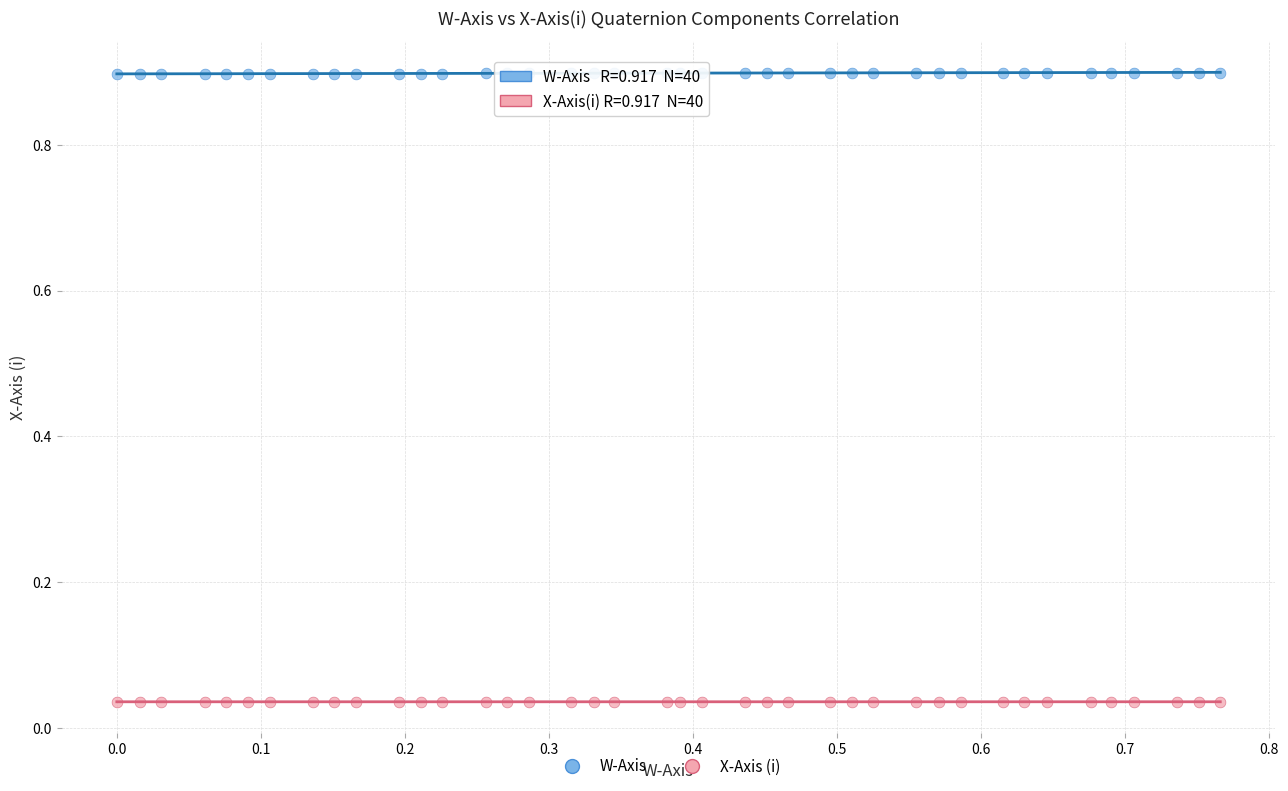

Which series contains the highest Y value?

W-Axis